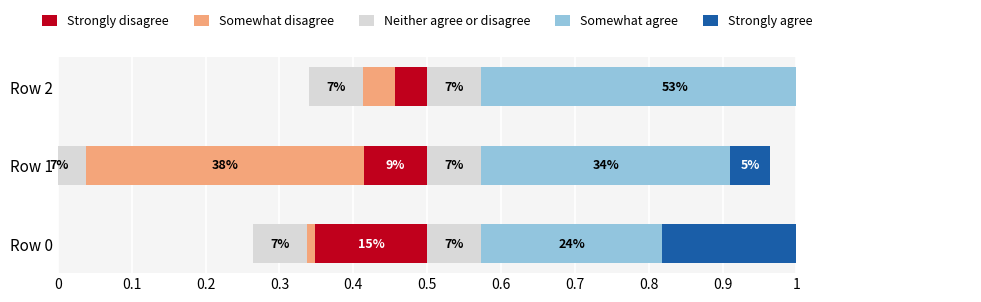

What is the average value of the Neither agree or disagree series?

0.1